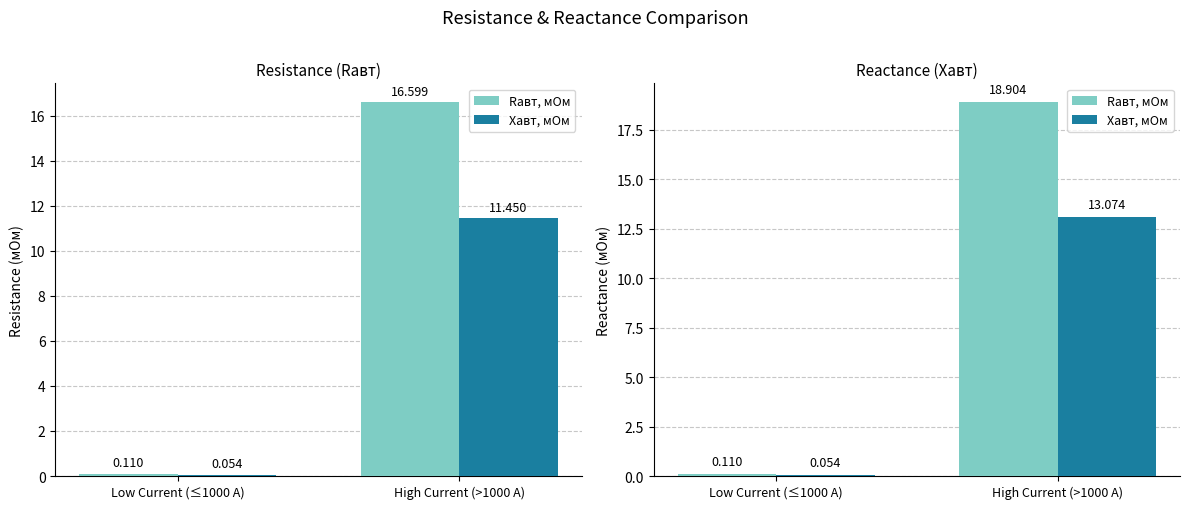

Which category has the highest value across all series?

High Current (>1000 A)